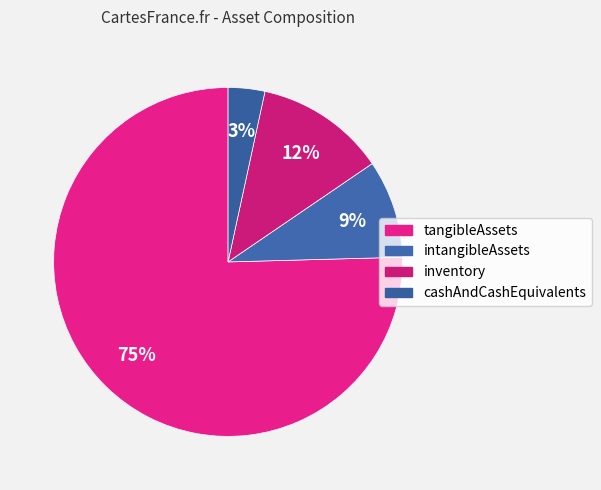

What is the smallest slice in the pie chart?

cashAndCashEquivalents